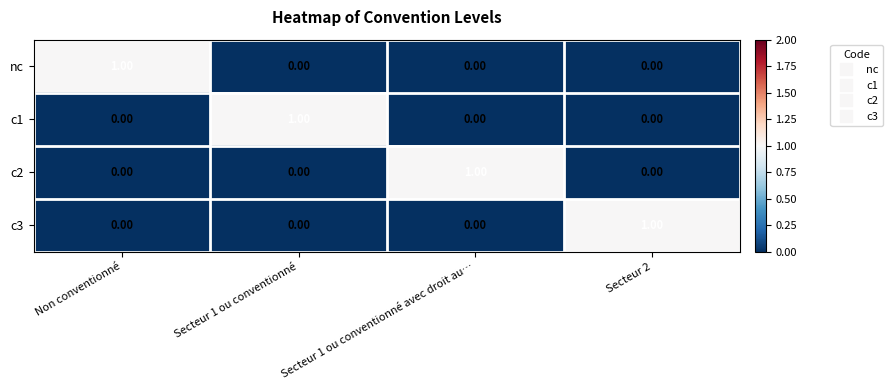

At how many categories does at least one series exceed 0?

4